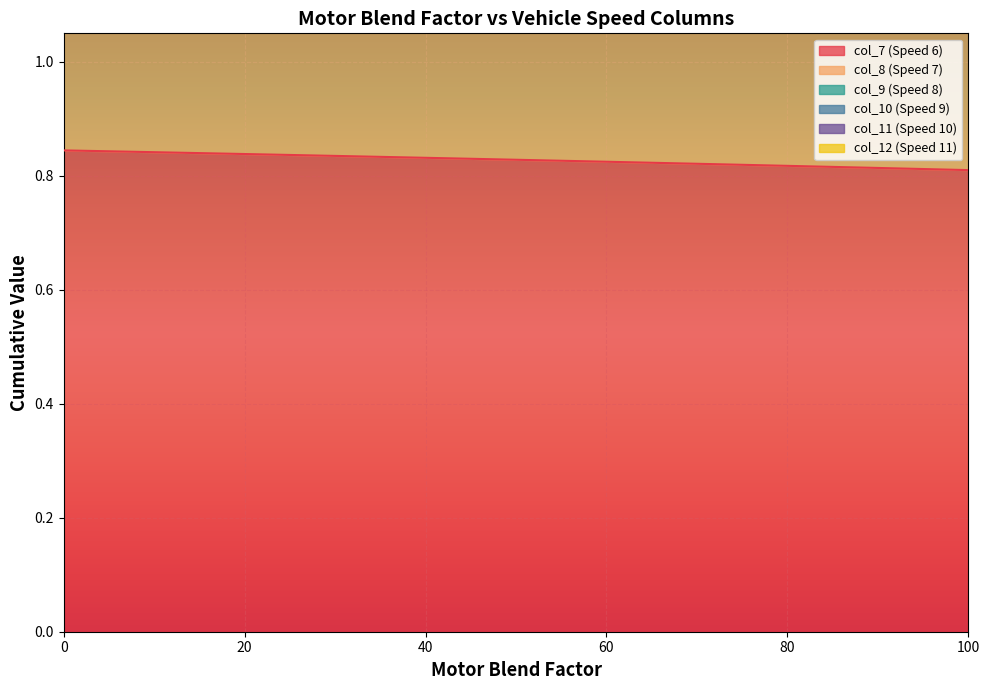

How many lines are shown in the chart?

6